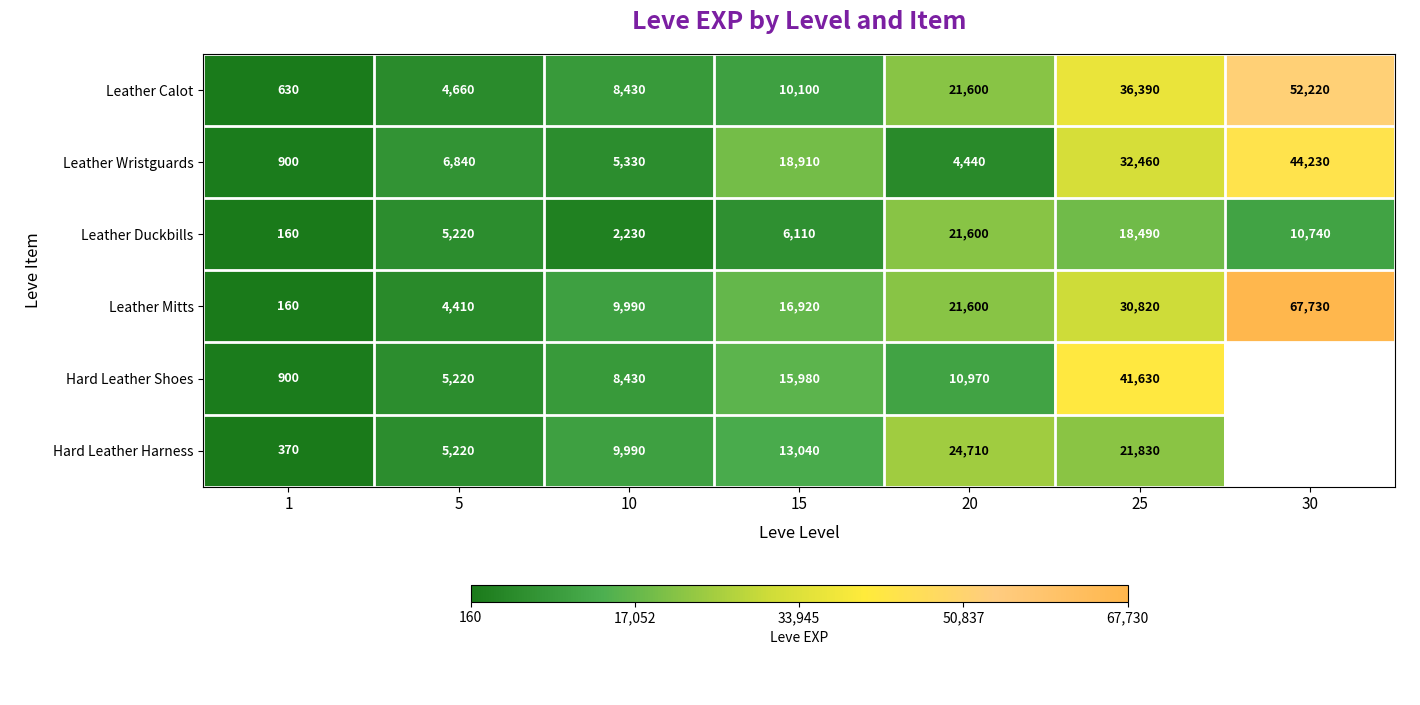

At 15, list the series in order from smallest to largest.

Leather Duckbills, Leather Calot, Hard Leather Harness, Hard Leather Shoes, Leather Mitts, Leather Wristguards